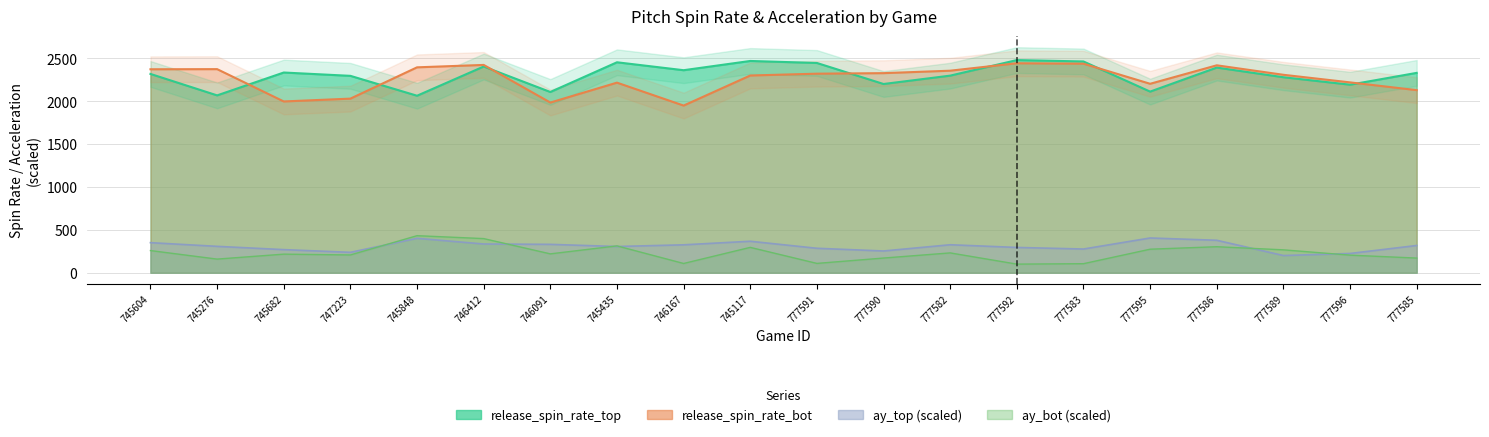

What is the sum of all ay_top values?

6181.8